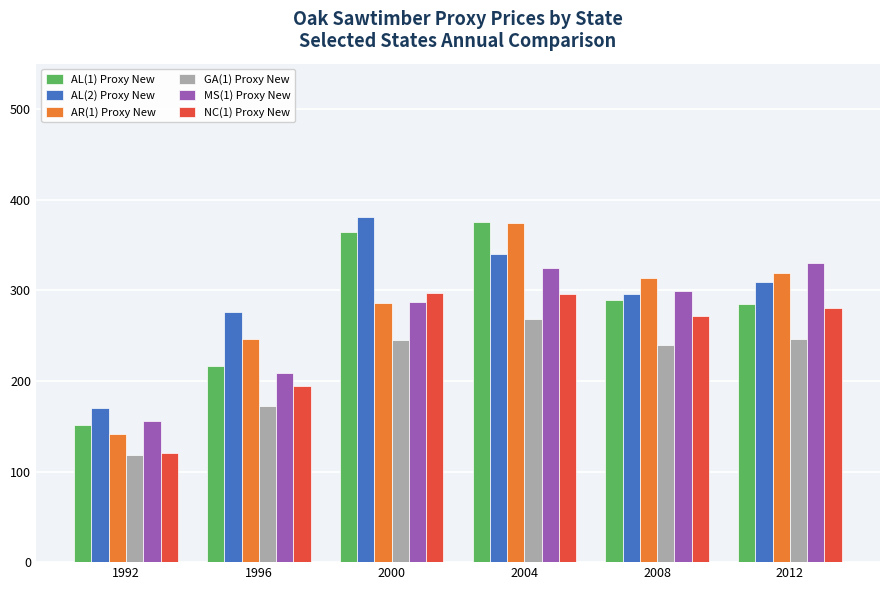

Which series has the widest spread of values?

AR(1) Proxy New